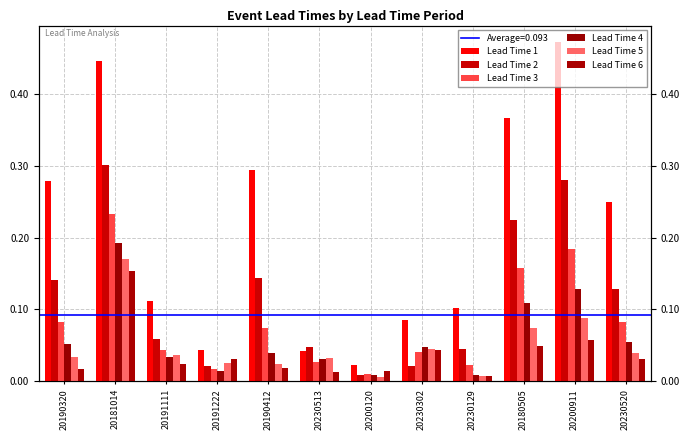

What is the total value across all series at 20200911?

1.2